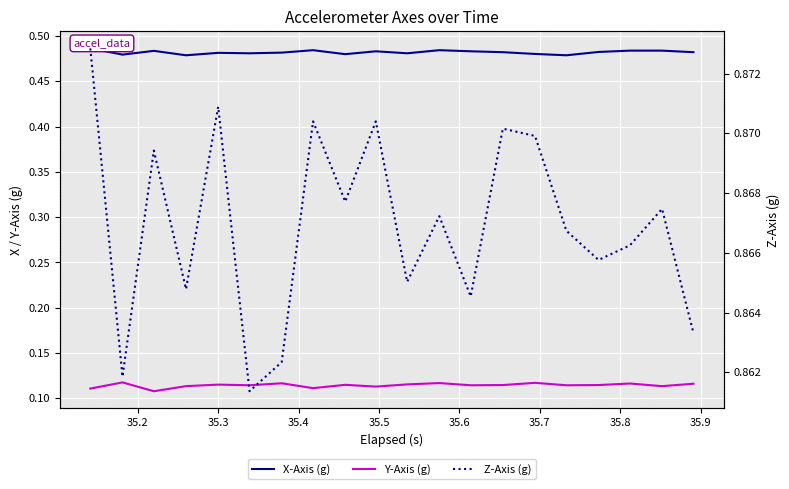

True or false: Z-Axis (g) and X-Axis (g) cross at least once.

False